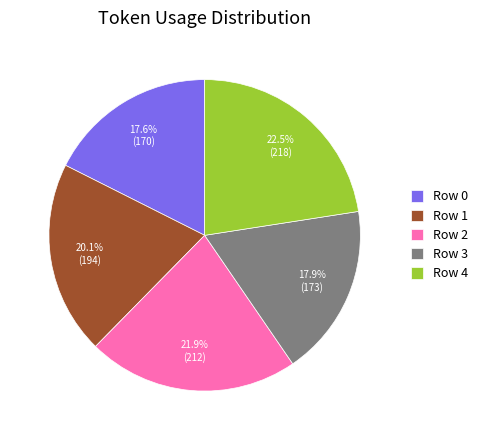

Which category has the biggest portion of the pie?

Row 4